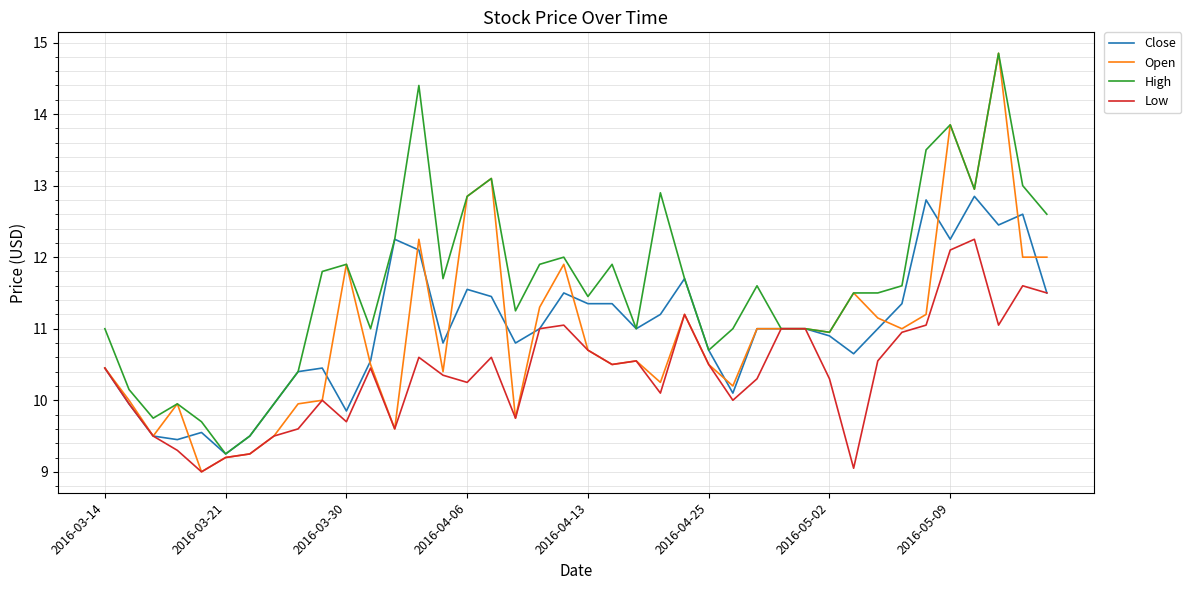

Which series has the largest range (max minus min)?

Open